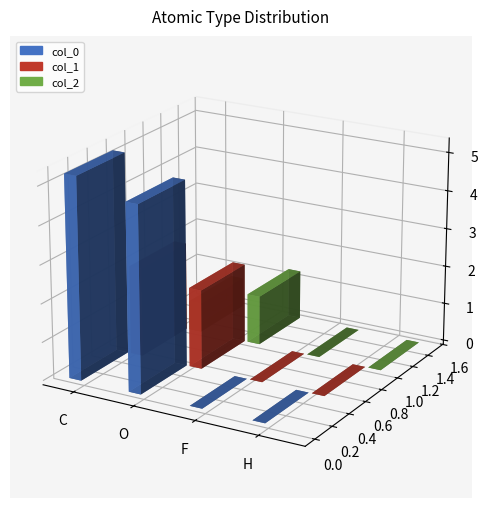

Rank the series at C from lowest to highest value.

col_1, col_2, col_0